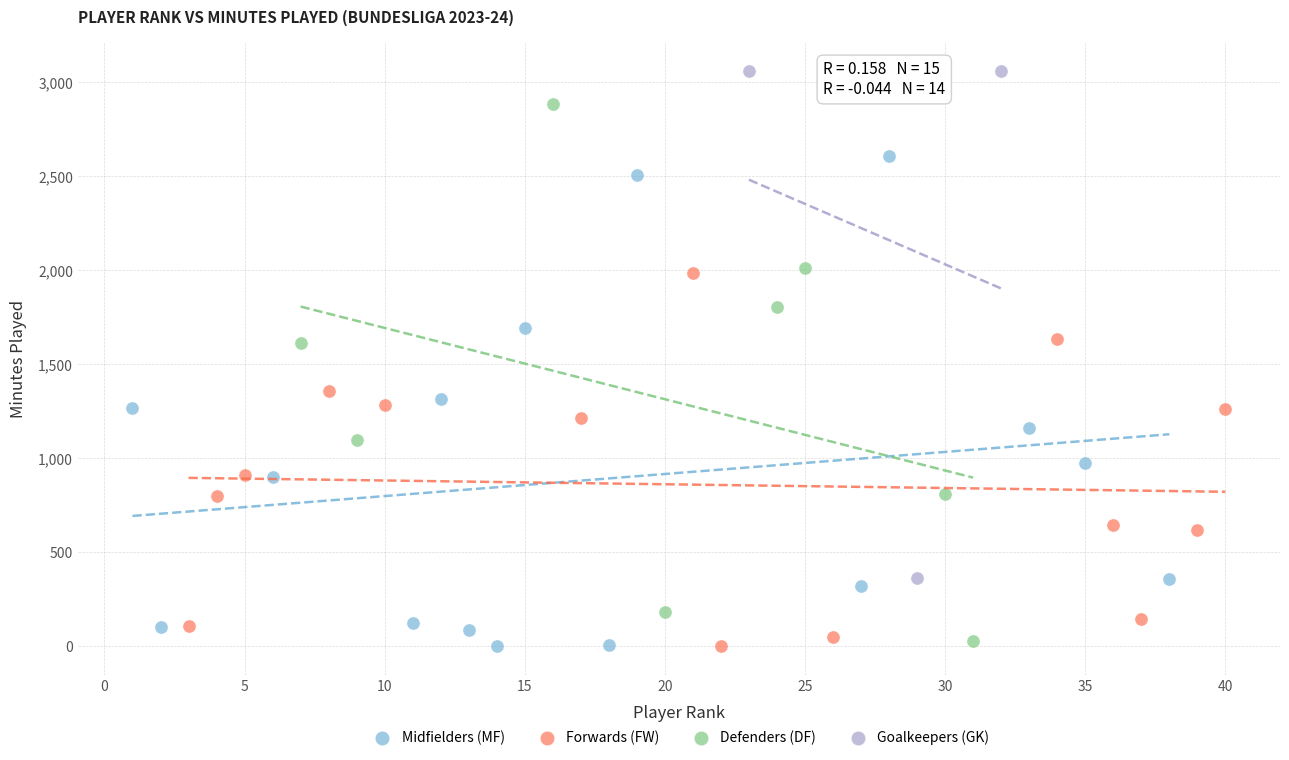

Which series reaches the maximum Y coordinate?

Goalkeepers (GK)